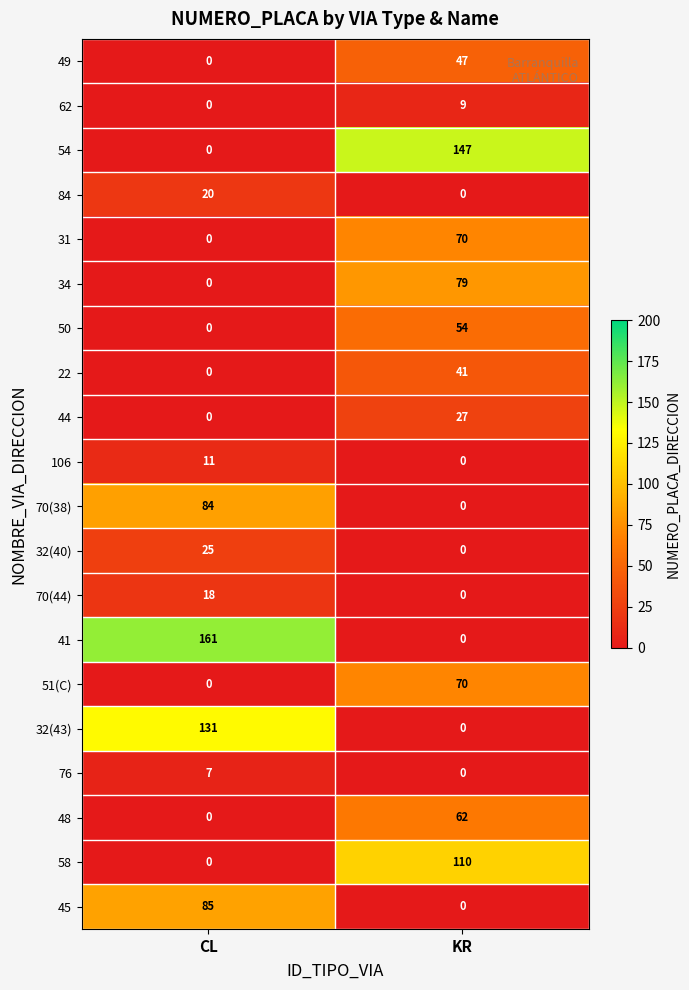

What is the difference between the maximum and minimum values in the 76 series?

7